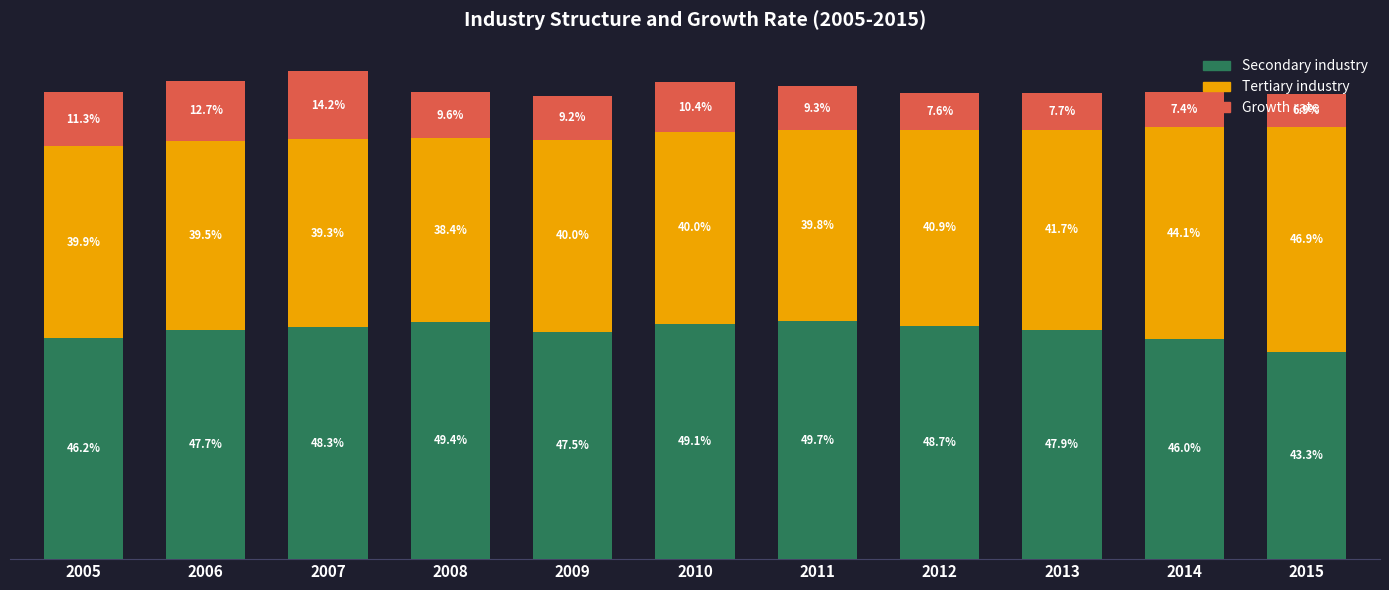

At which category is the sum across all series the highest?

2007